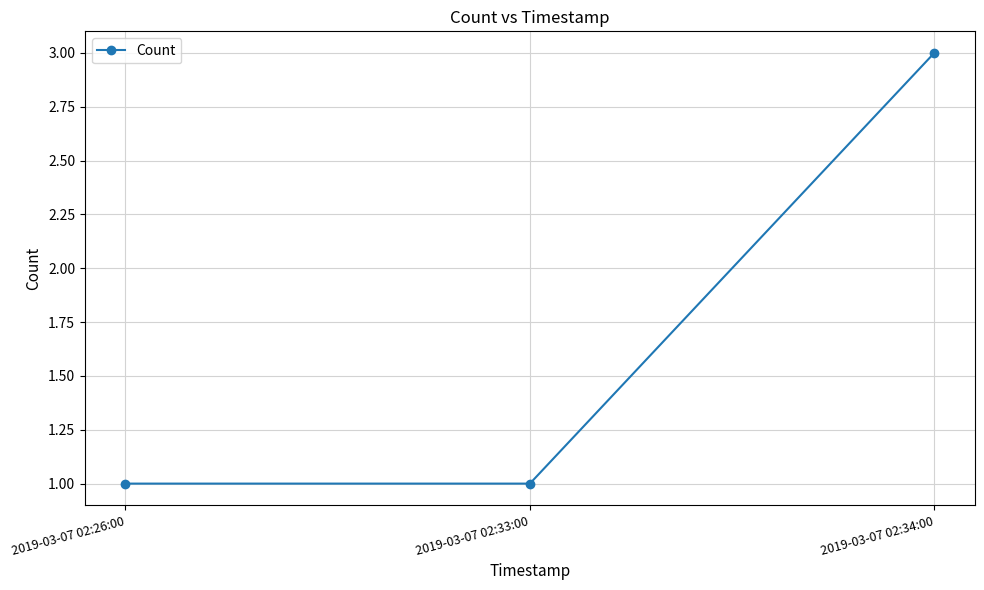

Approximately how many times larger is the value at 2019-03-07 02:33:00 compared to 2019-03-07 02:26:00?

1.0